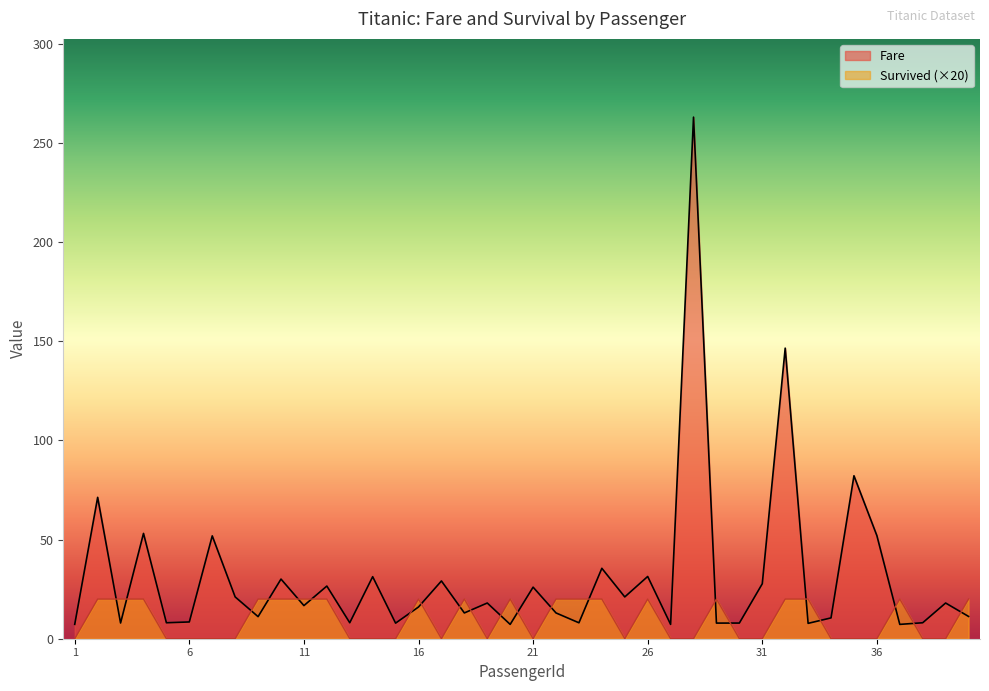

Reading left to right, list all the values displayed in this chart.

Survived: 1=0.0	2=20.0	3=20.0	4=20.0	5=0.0	6=0.0	7=0.0	8=0.0	9=20.0	10=20.0	11=20.0	12=20.0	13=0.0	14=0.0	15=0.0	16=20.0	17=0.0	18=20.0	19=0.0	20=20.0	21=0.0	22=20.0	23=20.0	24=20.0	25=0.0	26=20.0	27=0.0	28=0.0	29=20.0	30=0.0	31=0.0	32=20.0	33=20.0	34=0.0	35=0.0	36=0.0	37=20.0	38=0.0	39=0.0	40=20.0
Fare: 1=7.2	2=71.3	3=7.9	4=53.1	5=8.1	6=8.5	7=51.9	8=21.1	9=11.1	10=30.1	11=16.7	12=26.6	13=8.1	14=31.3	15=7.9	16=16.0	17=29.1	18=13.0	19=18.0	20=7.2	21=26.0	22=13.0	23=8.0	24=35.5	25=21.1	26=31.4	27=7.2	28=263.0	29=7.9	30=7.9	31=27.7	32=146.5	33=7.8	34=10.5	35=82.2	36=52.0	37=7.2	38=8.1	39=18.0	40=11.2